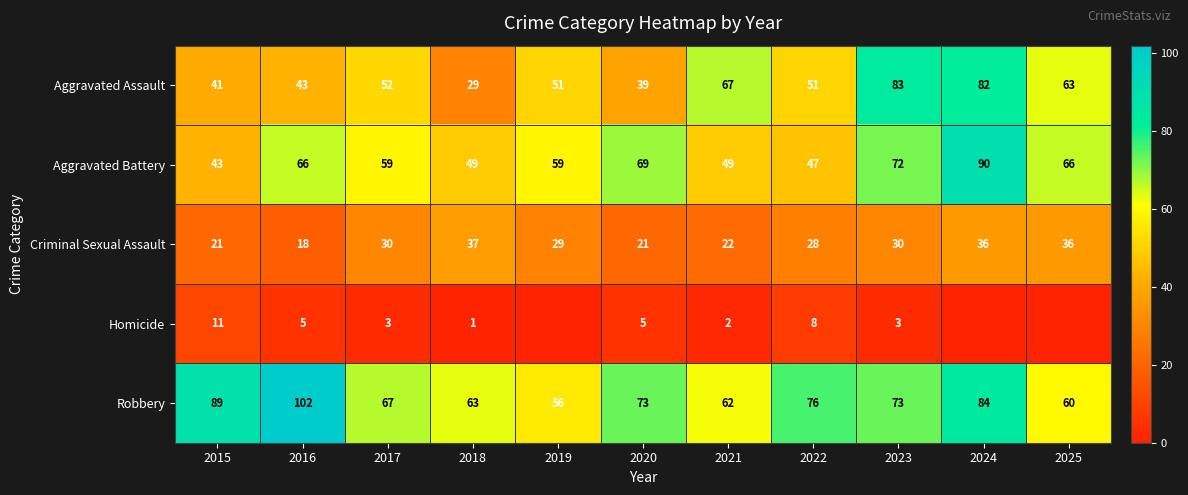

How many data points in Robbery are less than 73?

5